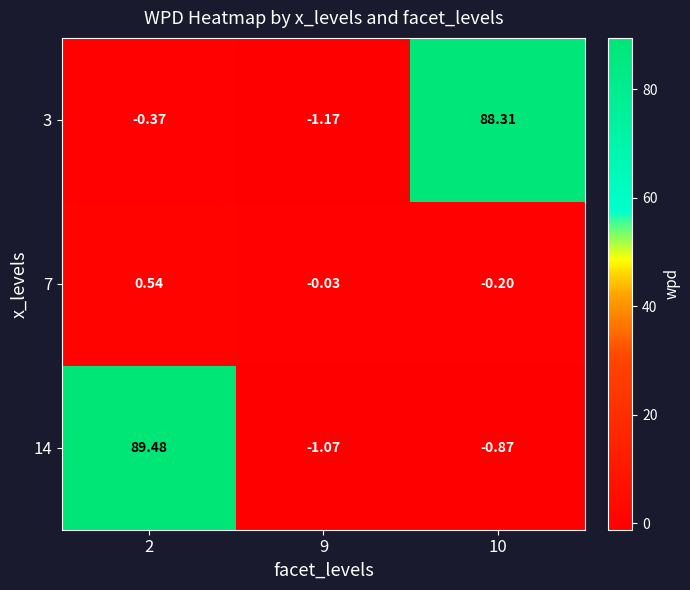

How many data points in 7 are above 0?

1